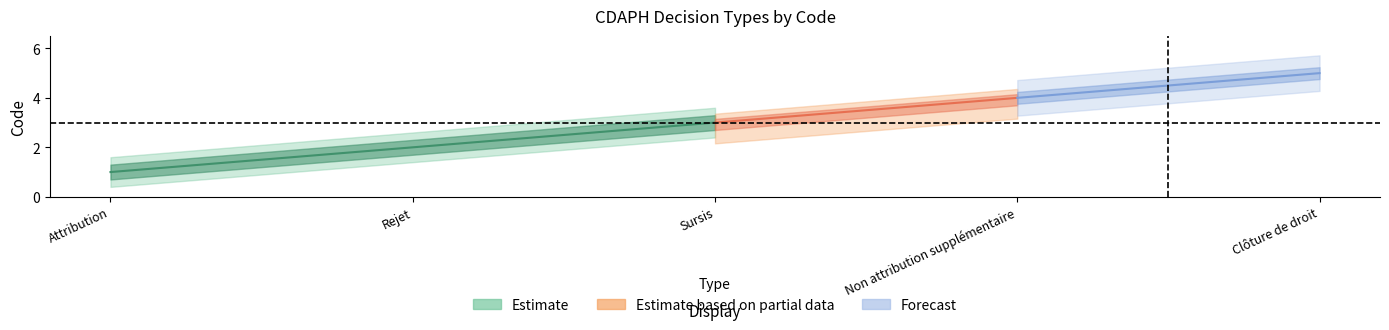

Reading left to right, list all the values displayed in this chart.

1	2	3	4	5